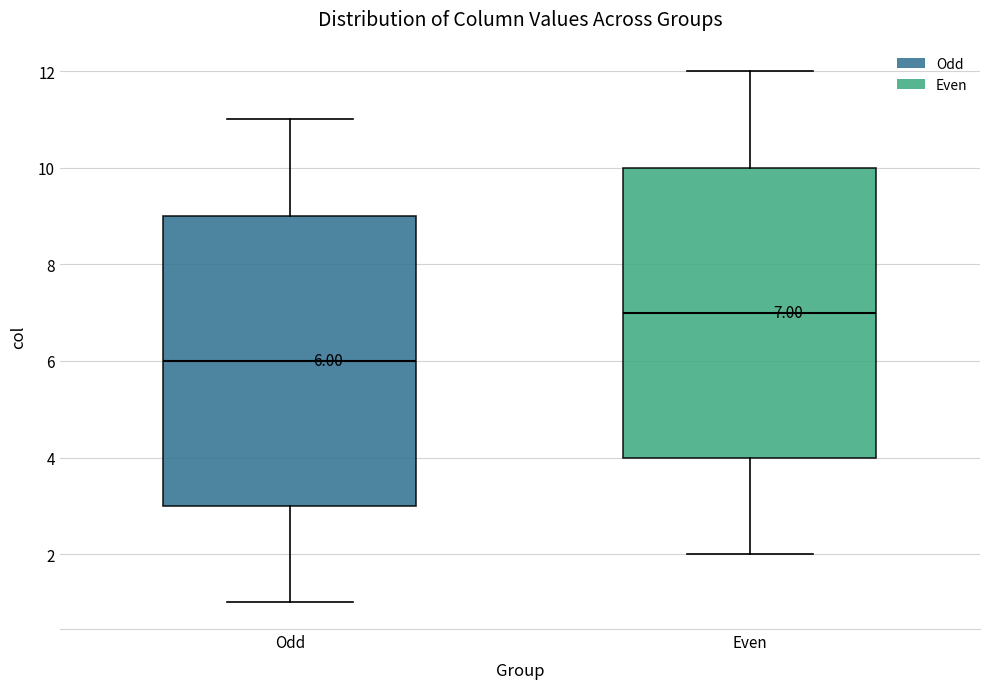

Which box's median line is the highest?

Even